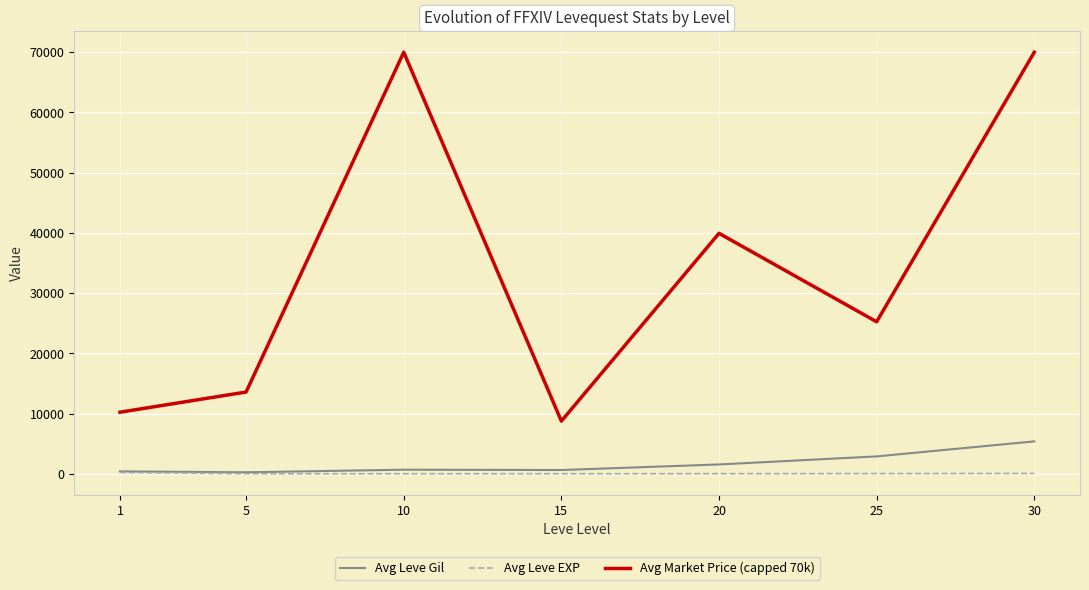

Which series has the widest spread of values?

Avg Market Price (capped 70k)